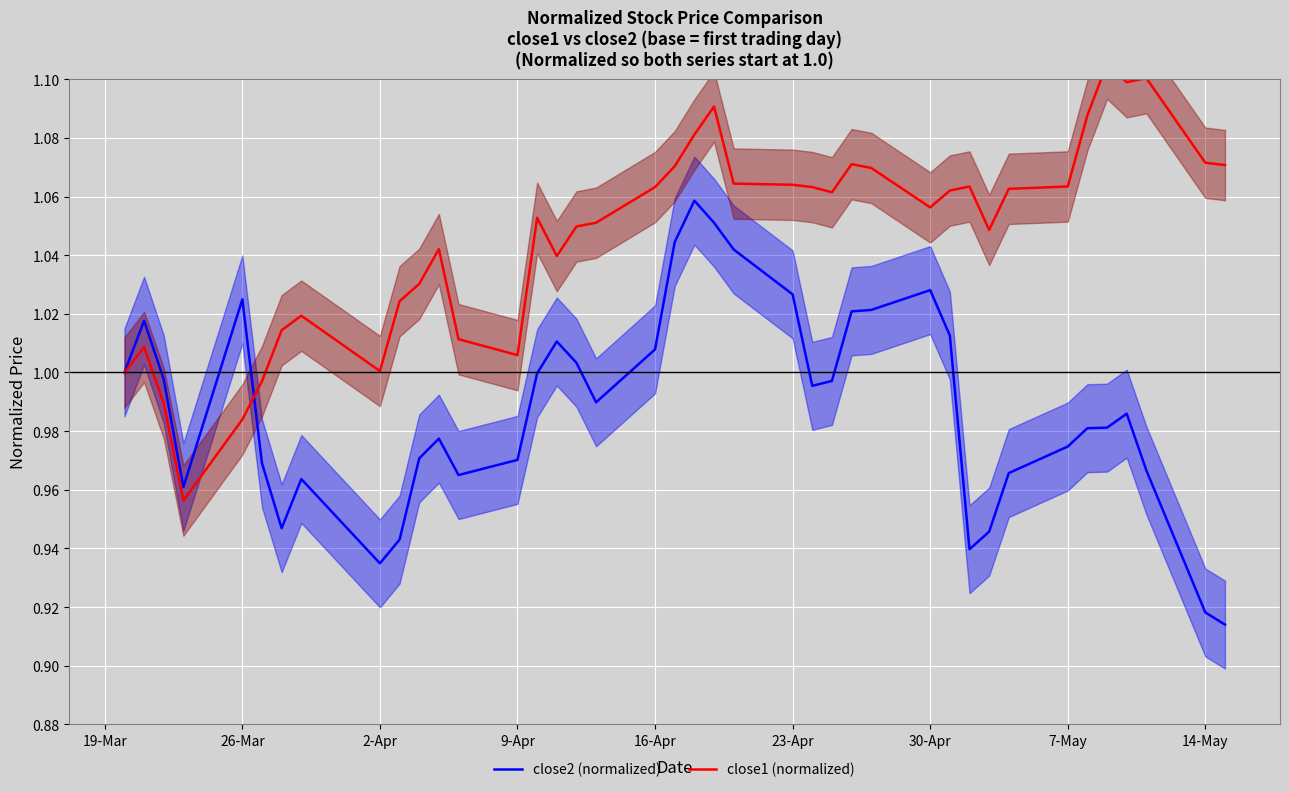

The close2 (normalized) series shows 0.5 at 26-Mar. True or false?

False